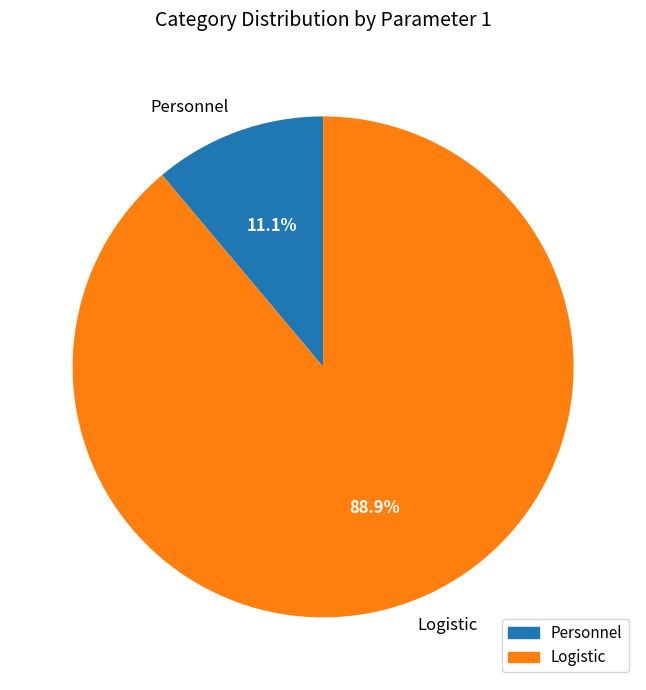

Count the number of slices in the pie.

2